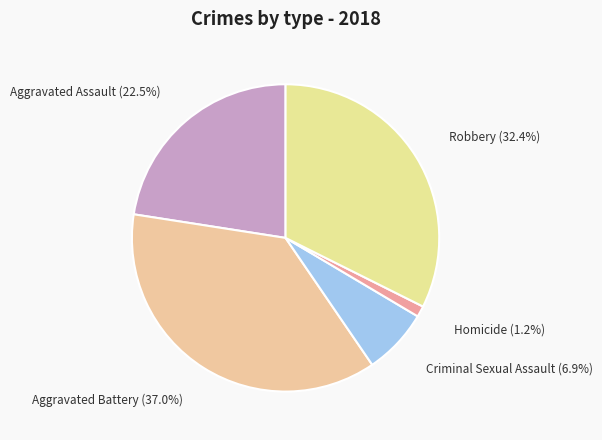

Is there any slice that represents more than half of the pie?

No